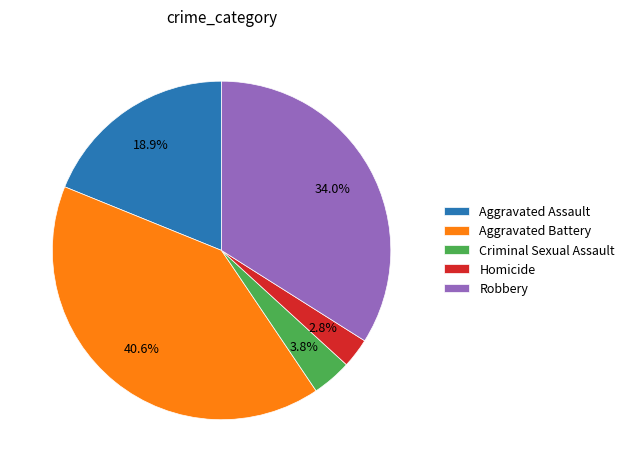

Which category has the biggest portion of the pie?

Aggravated Battery